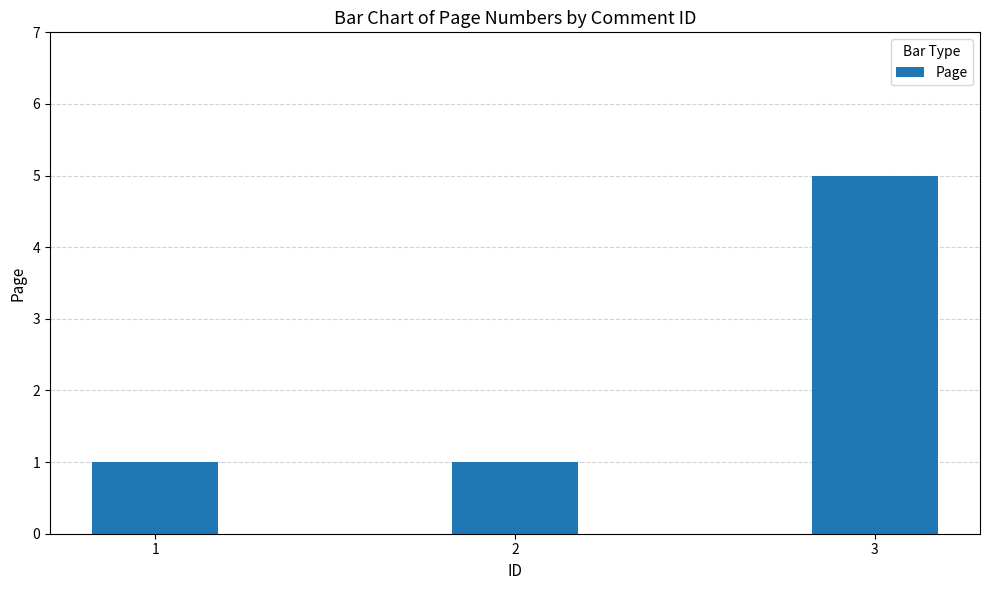

Count the number of data series in this chart.

1